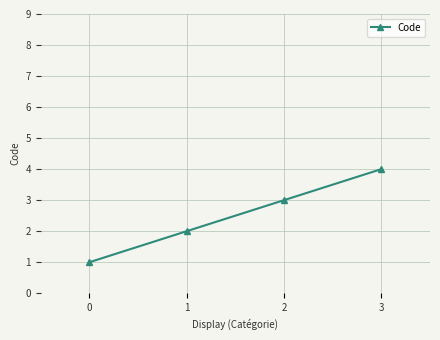

Approximately how many times larger is the value at 3 compared to 0?

4.0